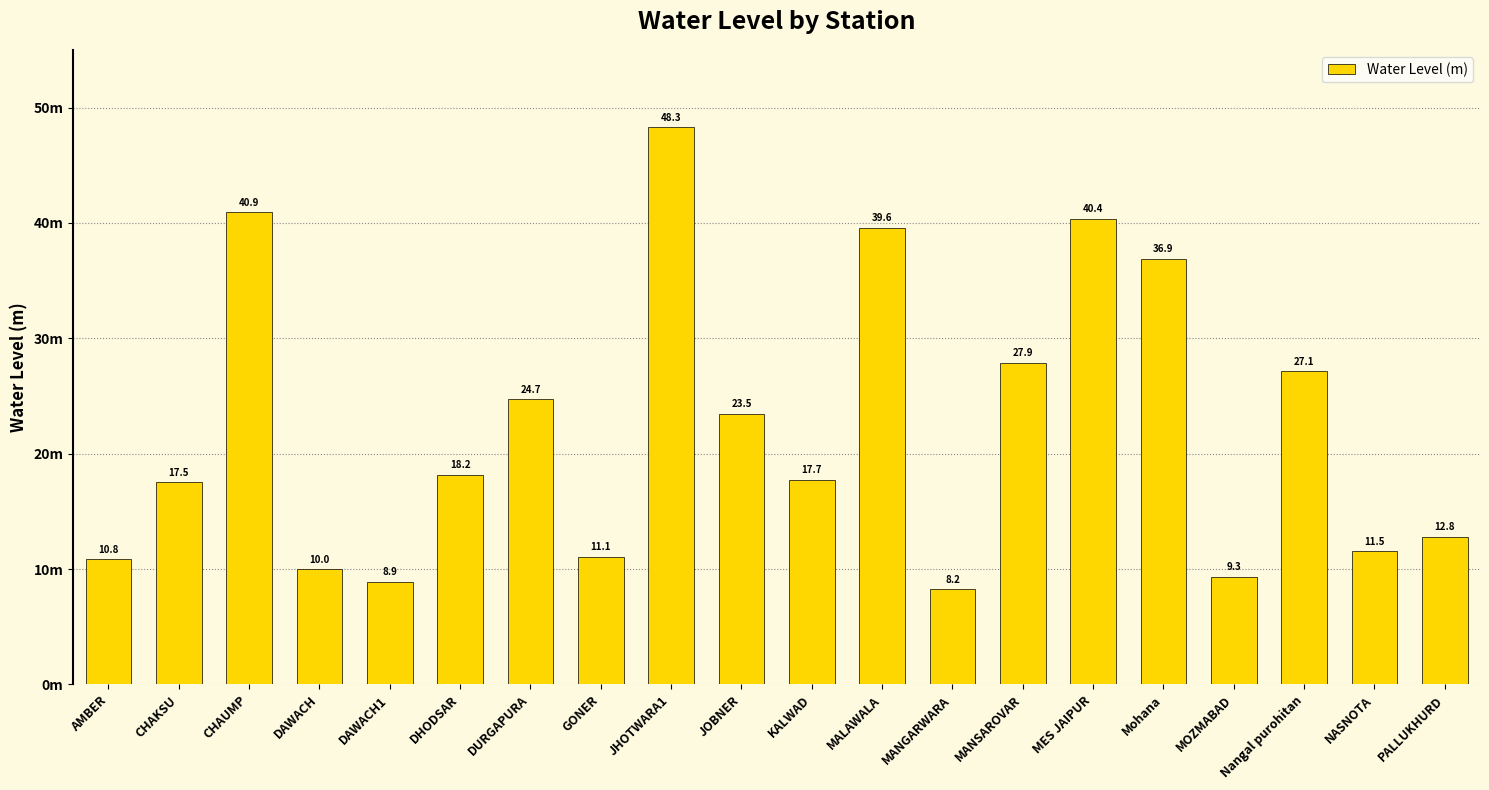

Are the bars horizontal?

No